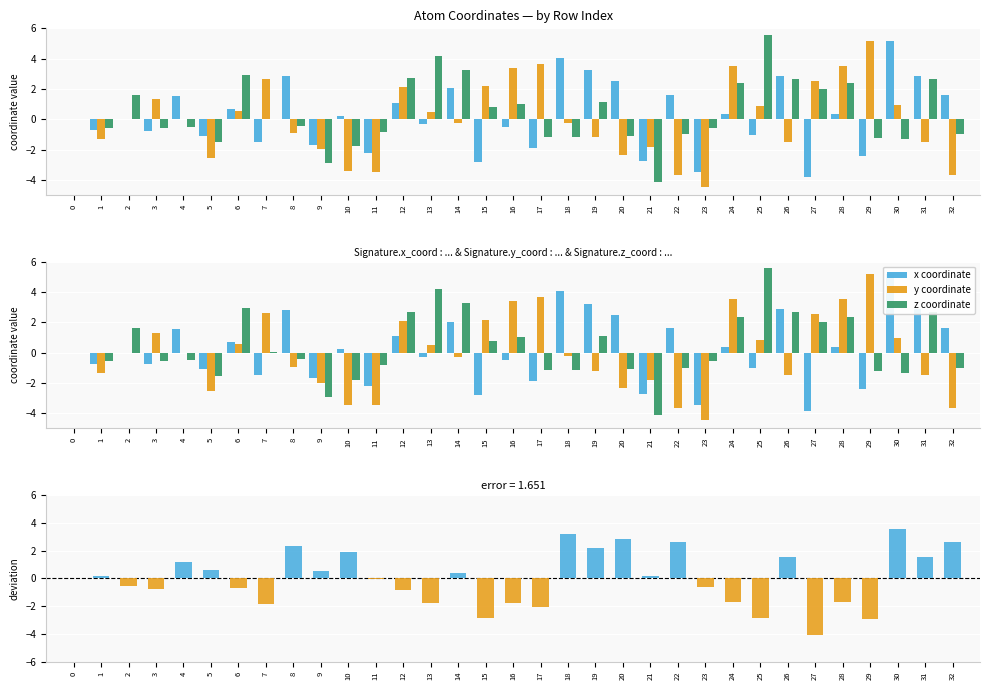

What is the value of the x_coord deviation bar at the 11th from the left?

1.9